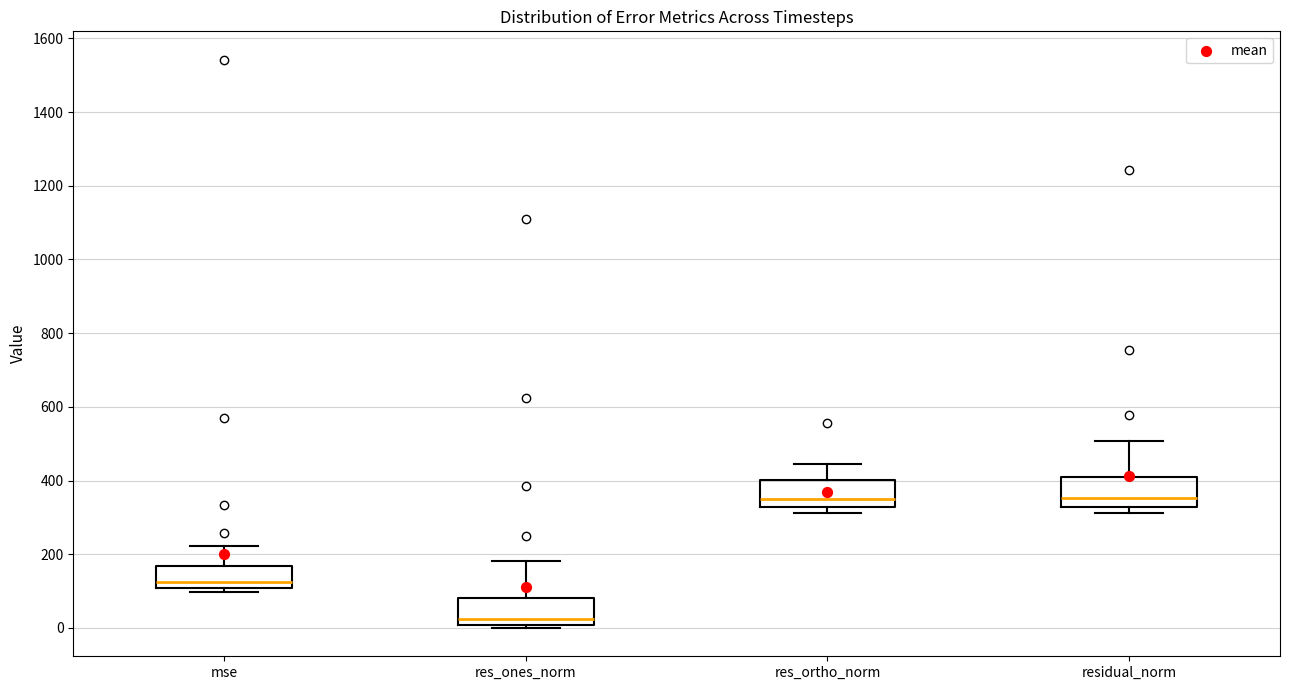

Where is the lower edge of the box for mse on the y-axis? The values are not printed on the chart, so give them approximately, as read against the axis.

100